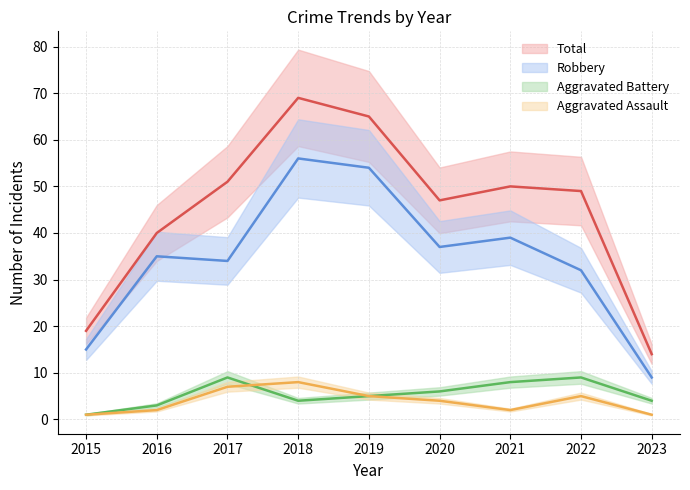

What is the value of the Total point at the 3rd from the left?

51